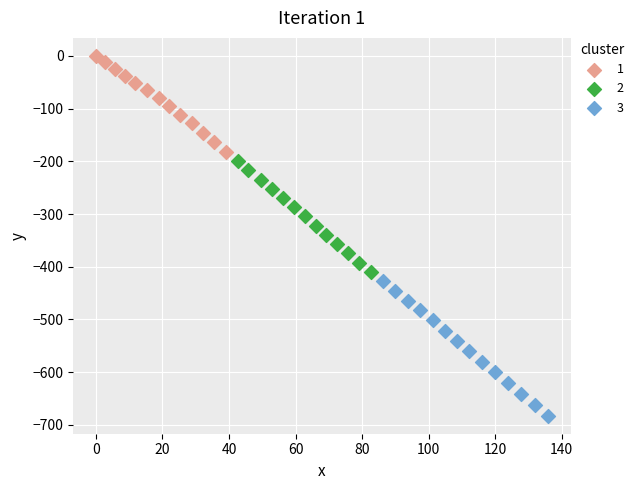

Which series has the largest Y range (max minus min)?

3